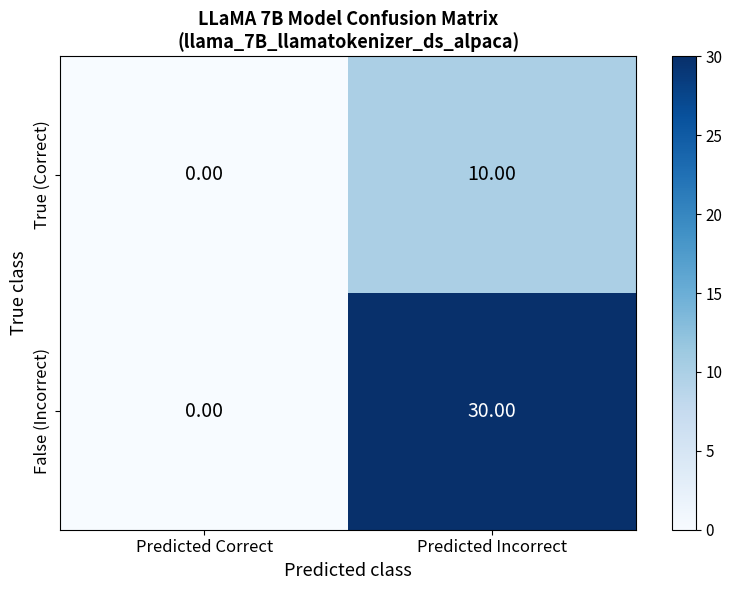

Which category has the lowest value across all series?

Predicted Correct